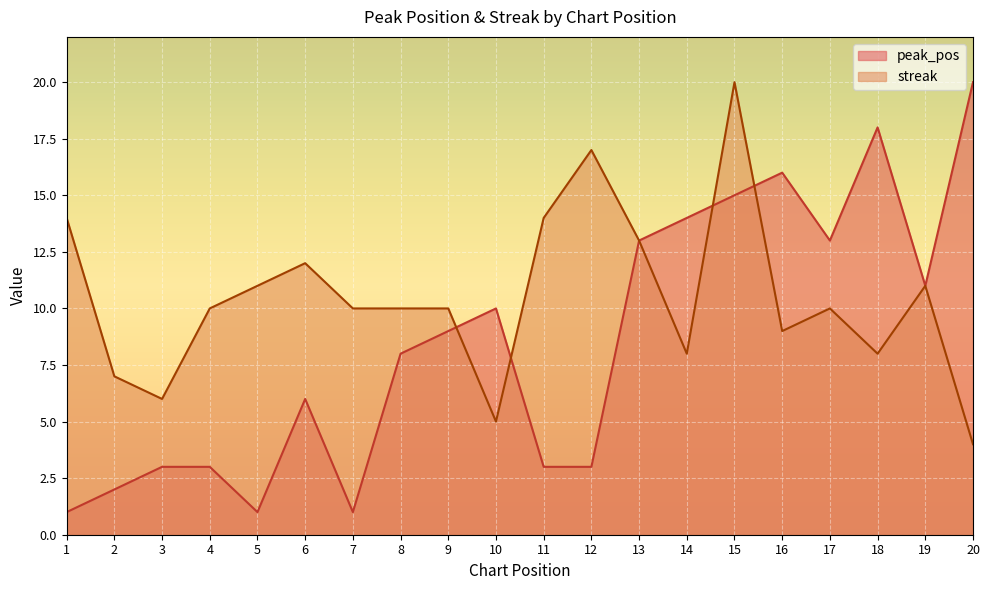

At how many categories does at least one series exceed 6?

19